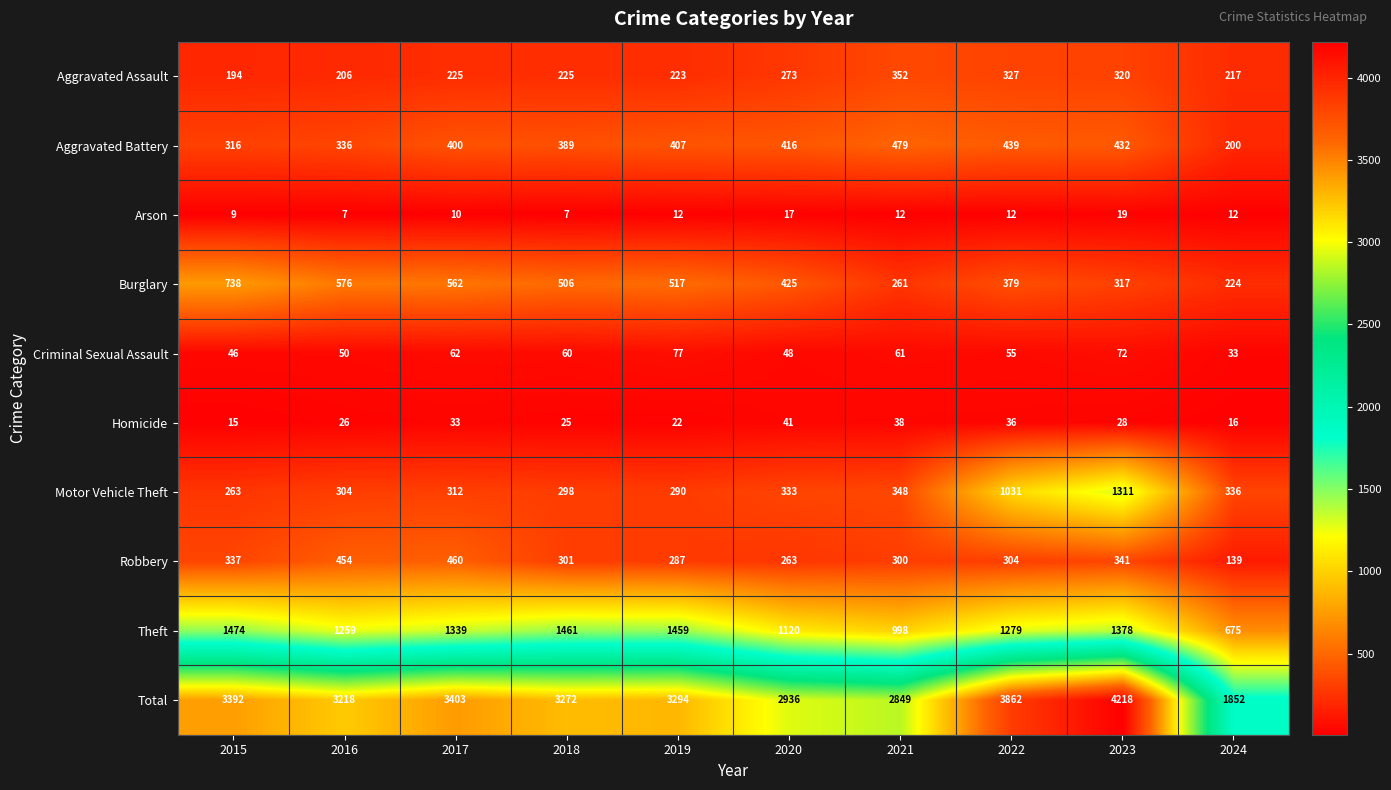

What is the maximum value shown in the chart?

4218